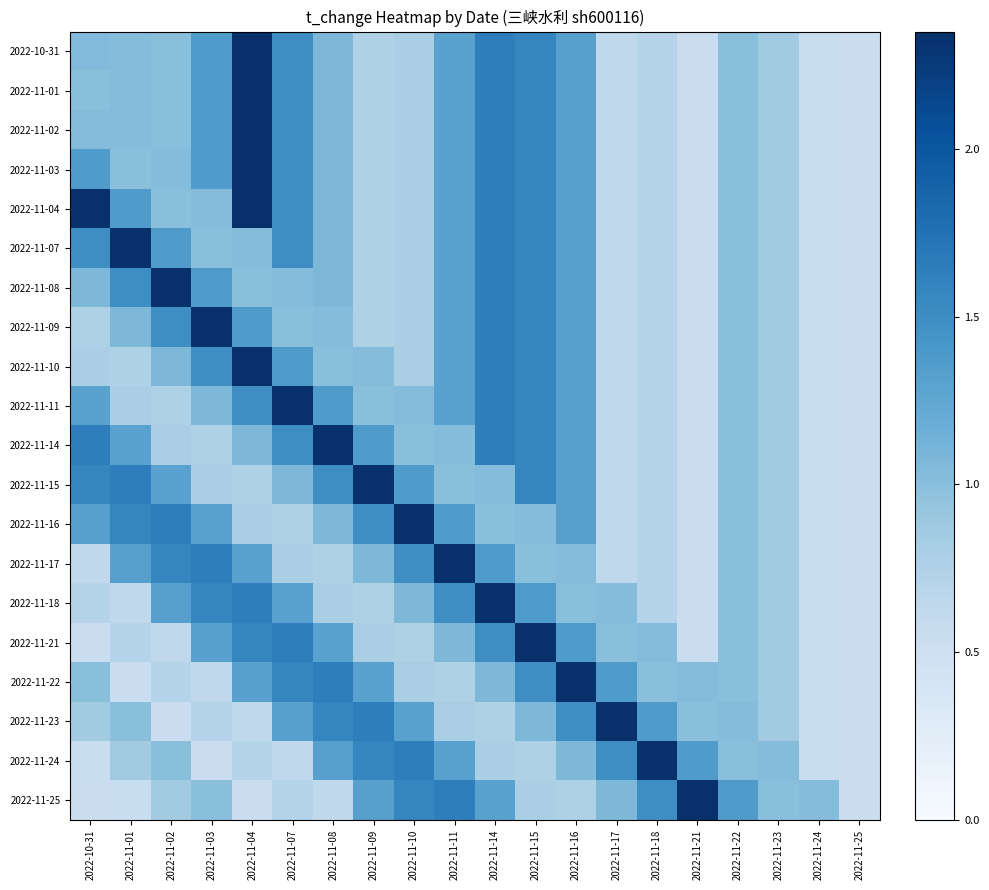

What is the total value across all series at 2022-11-14?

29.2